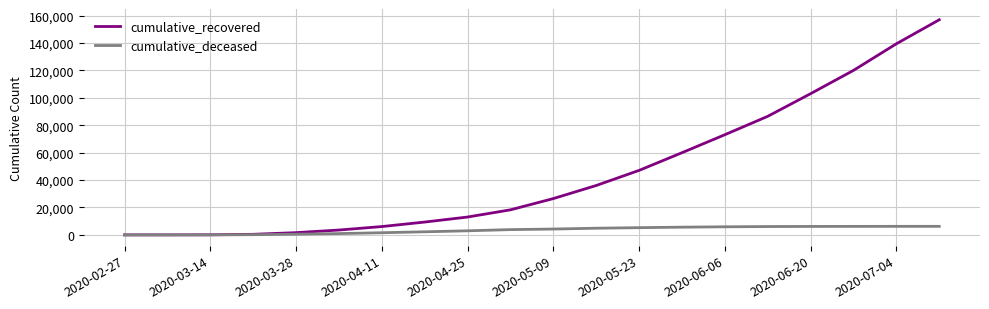

Rank the series by their average value, from highest to lowest.

cumulative_recovered, cumulative_deceased